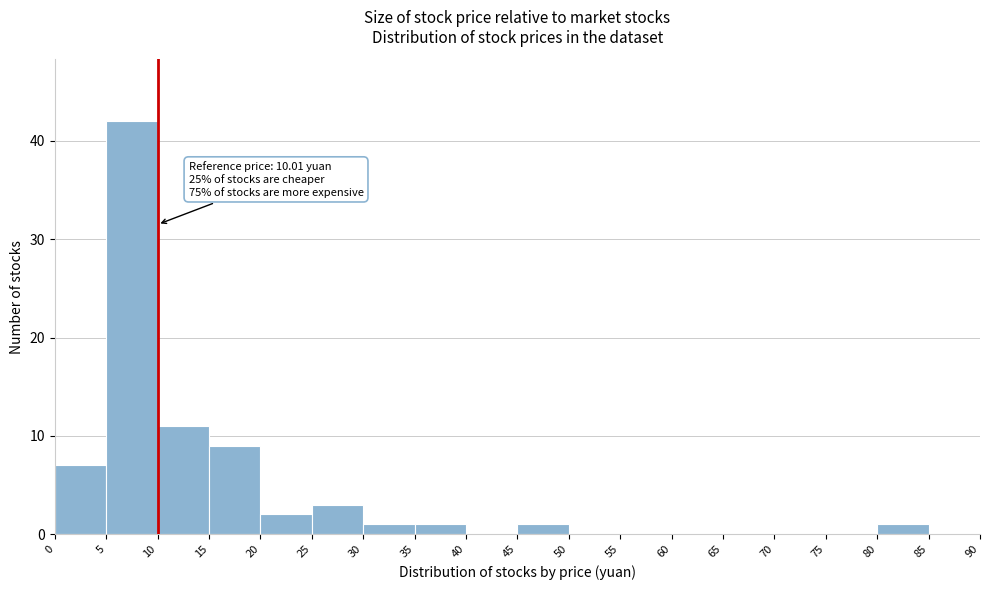

Over which range of the x-axis is the bar tallest?

5 to 10